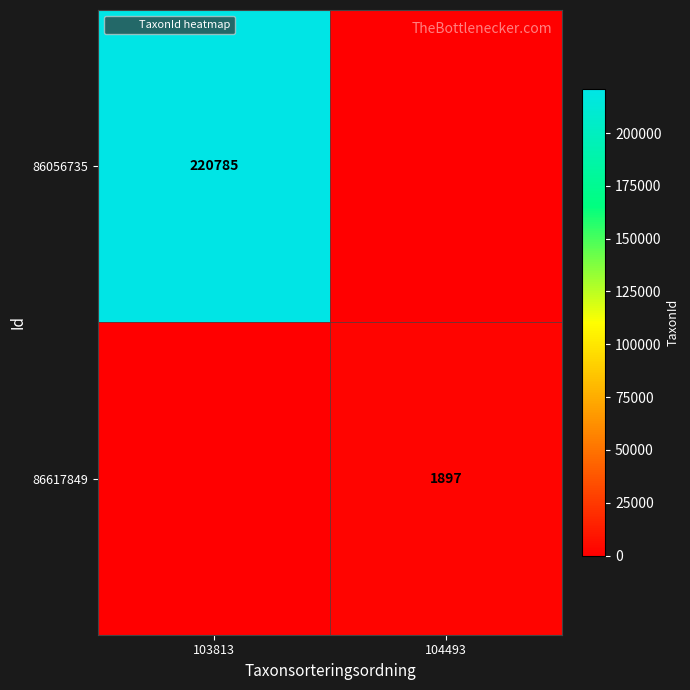

At how many categories does at least one series exceed 141323?

1